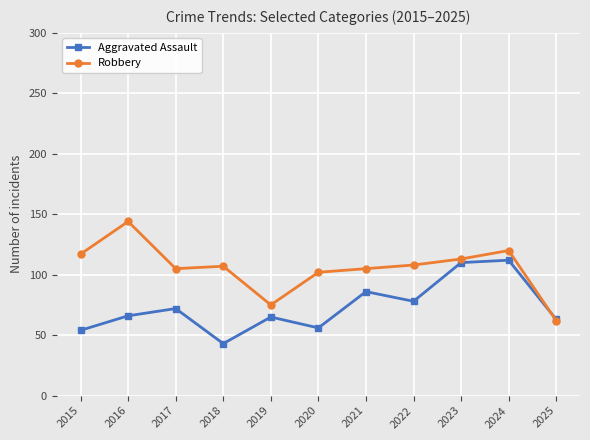

Rank the series by their average value, from lowest to highest.

Aggravated Assault, Robbery